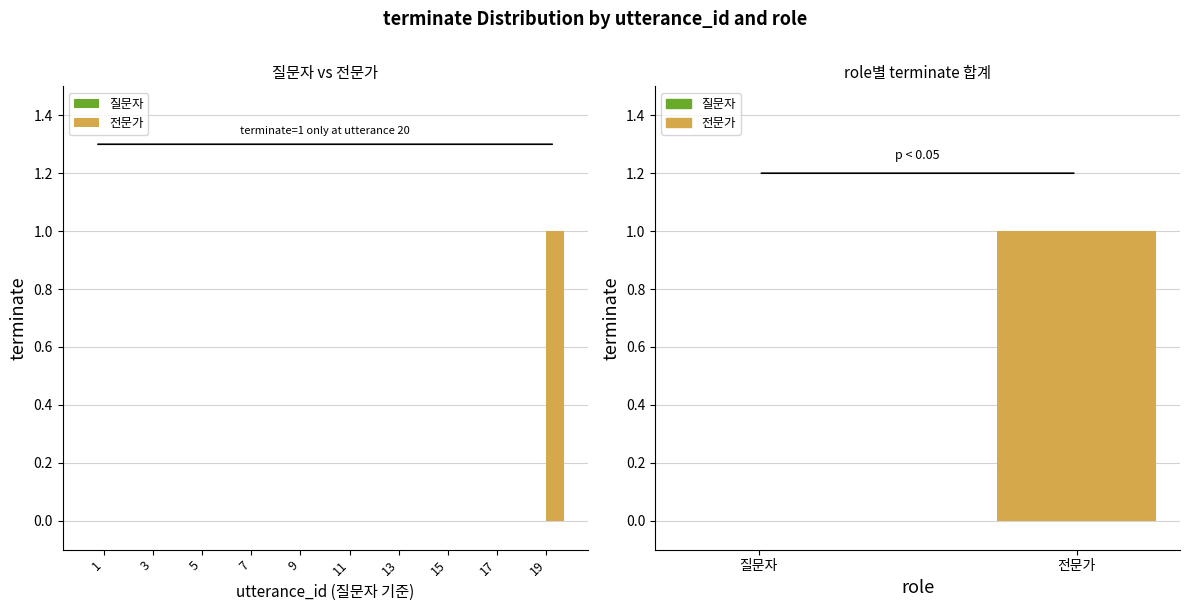

How many bars are there in each group?

2